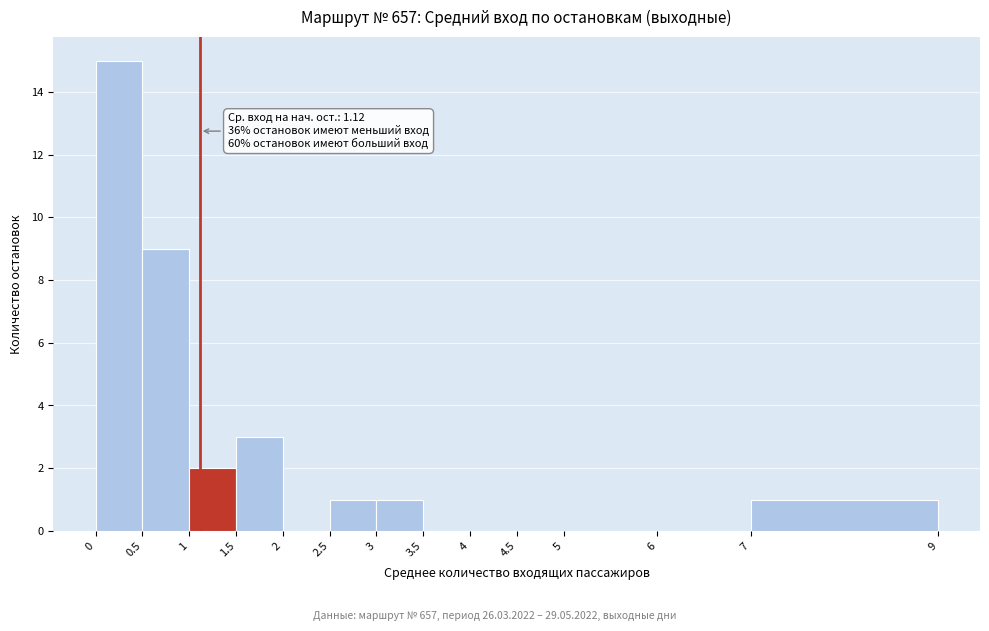

Over which range of the x-axis is the bar tallest?

0 to 0.5